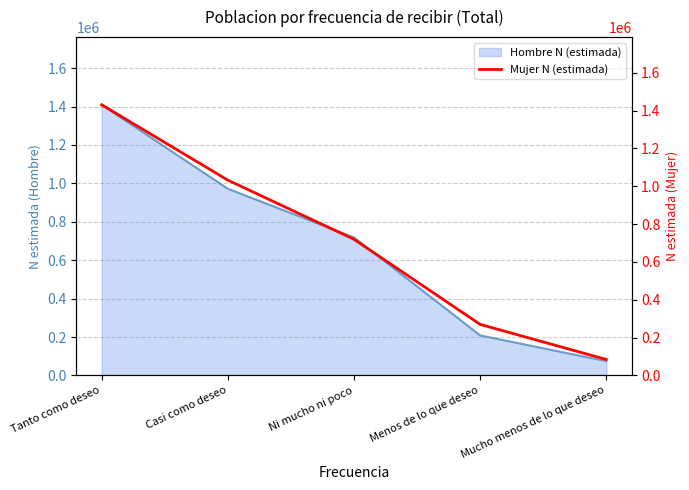

Rank the categories by value from highest to lowest.

Tanto como deseo, Casi como deseo, Ni mucho ni poco, Menos de lo que deseo, Mucho menos de lo que deseo